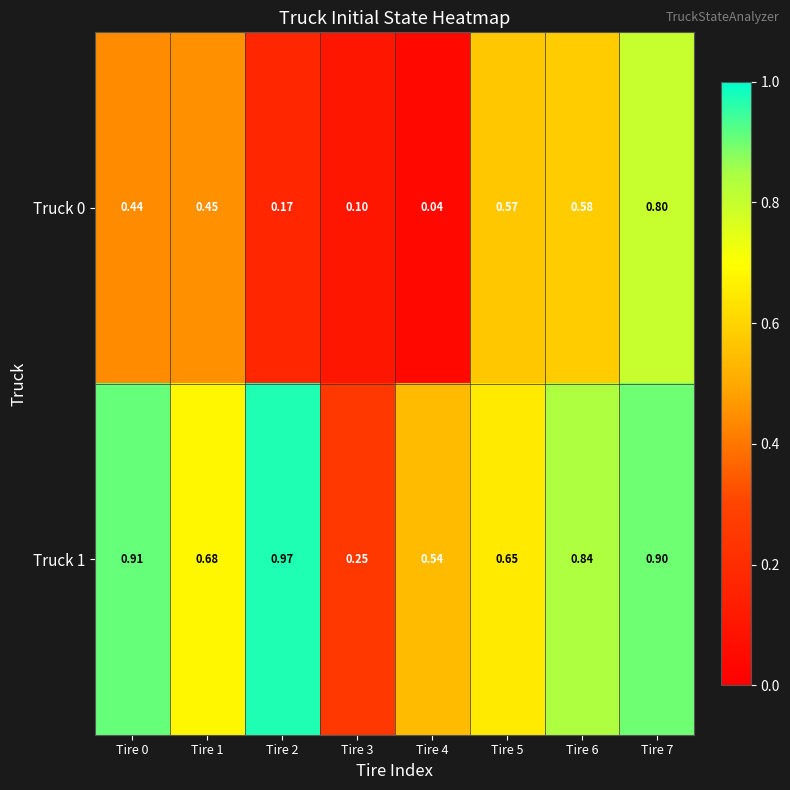

Is the value of Truck 1 at Tire 7 greater than the value of Truck 0 at Tire 4?

Yes